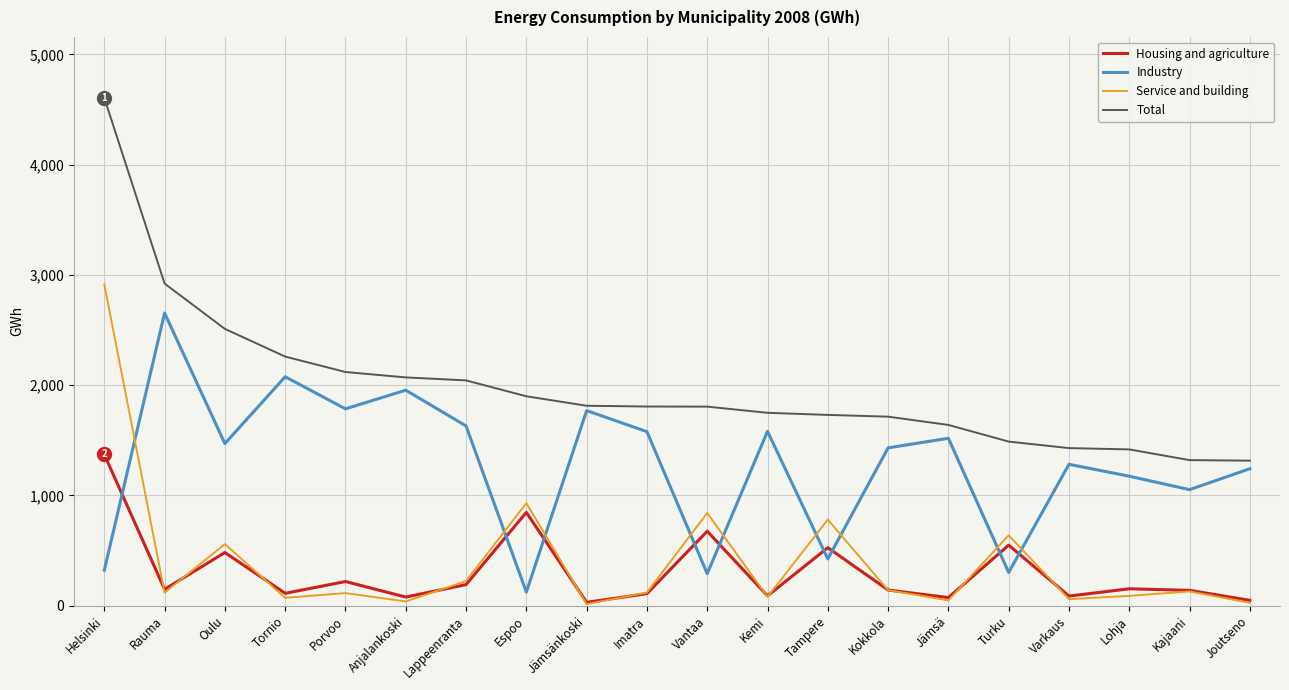

What are all the series names shown in the legend?

Housing and agriculture, Industry, Service and building, Total